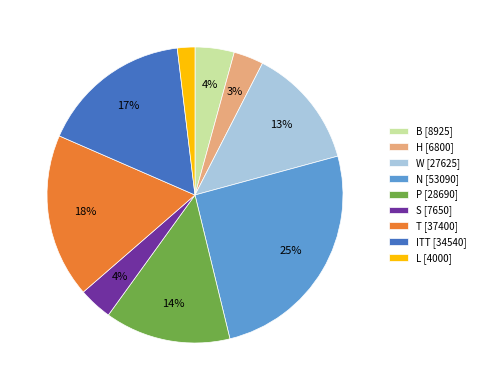

Is L the majority of the pie?

No